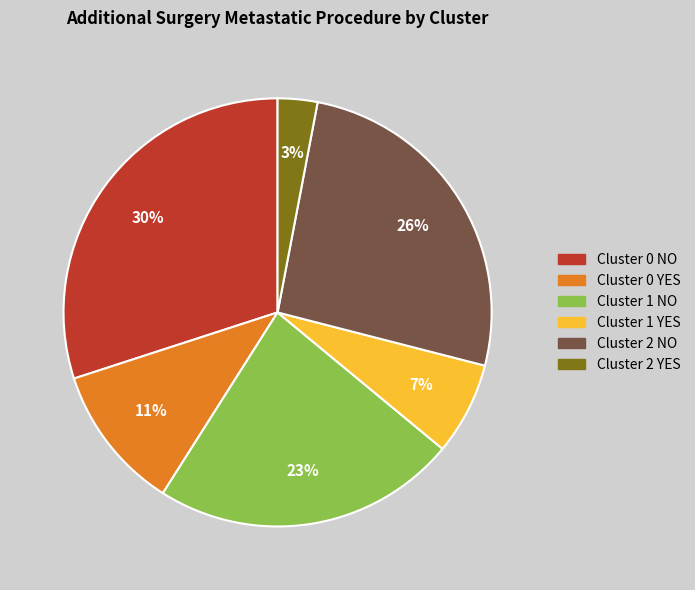

To the nearest percent, what is the average slice percentage?

17%